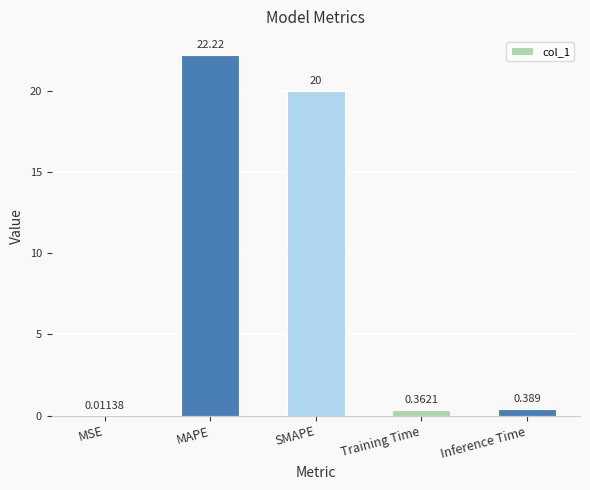

Where is the data nearest to the value 11?

SMAPE